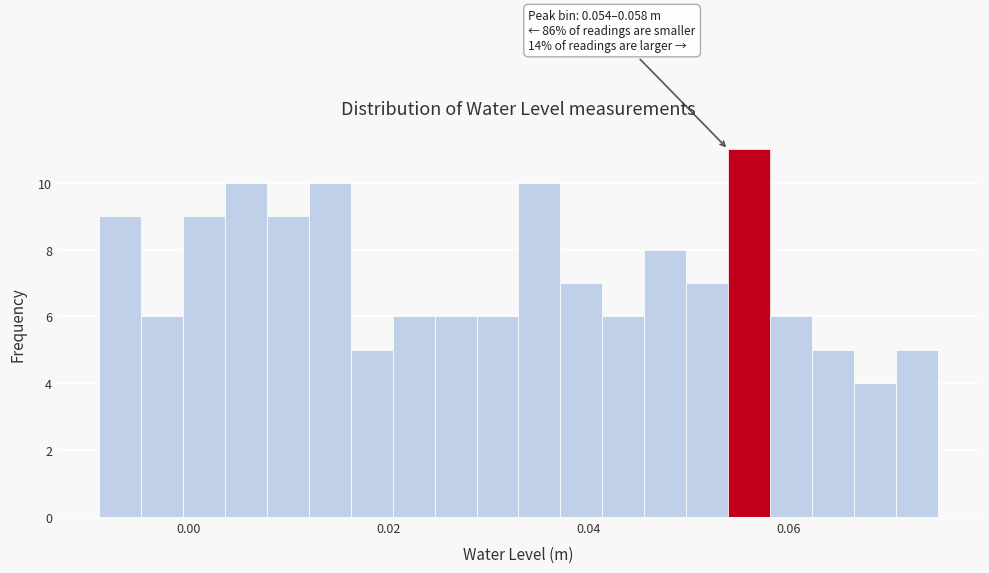

Read against the x-axis, roughly where is the centre of the tallest bar?

0.056